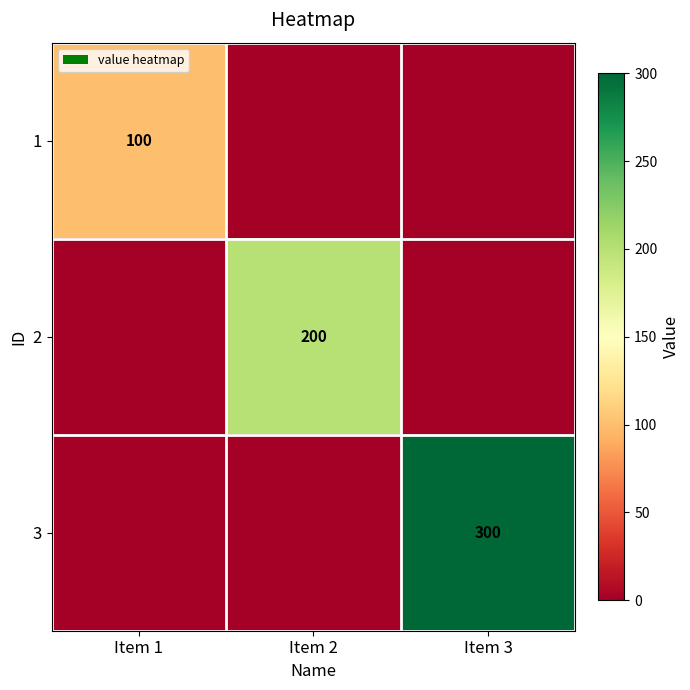

Rank the categories by 2 value from highest to lowest.

Item 2, Item 1, Item 3